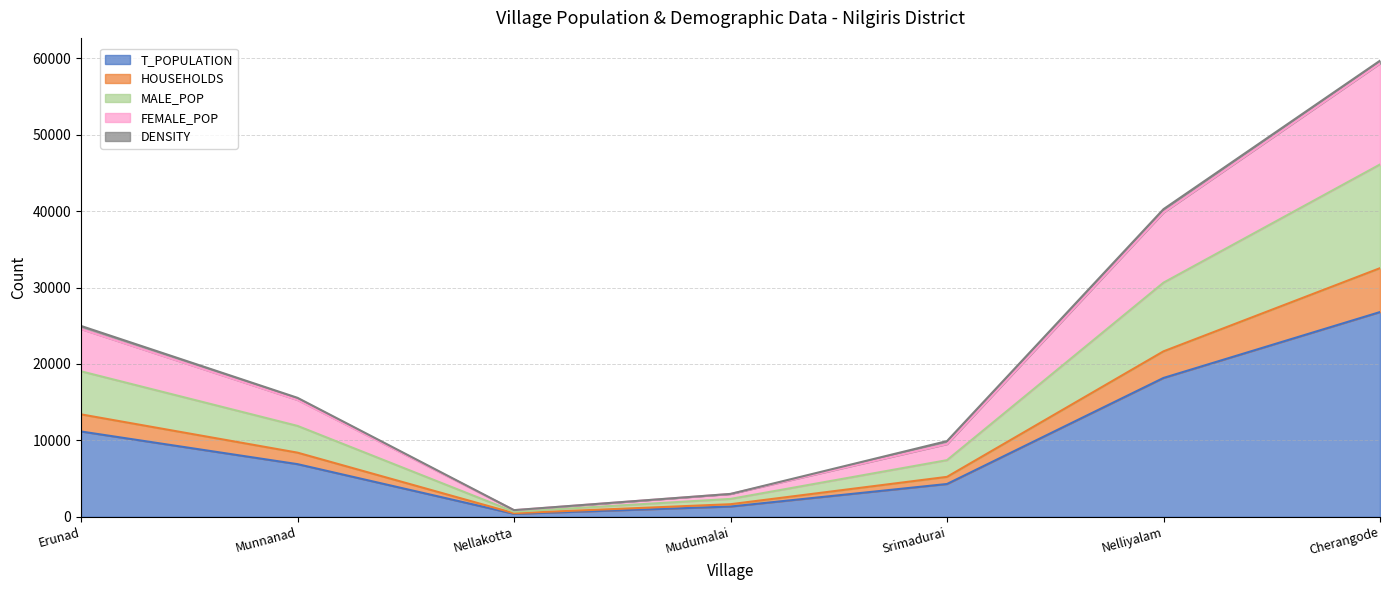

At how many categories does at least one series exceed 39058?

2